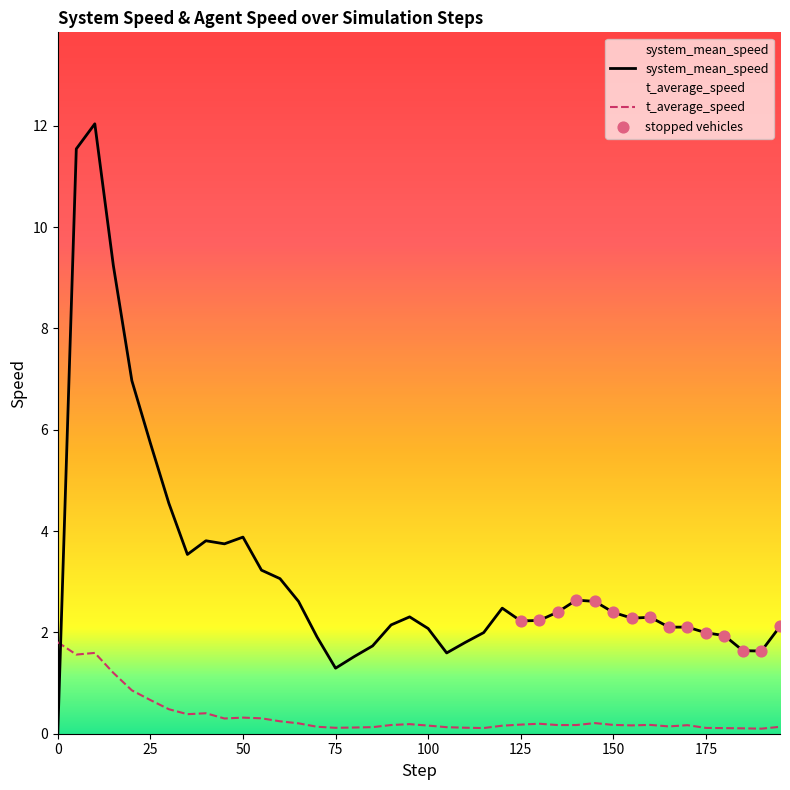

At which category is the sum across all series the highest?

10.0